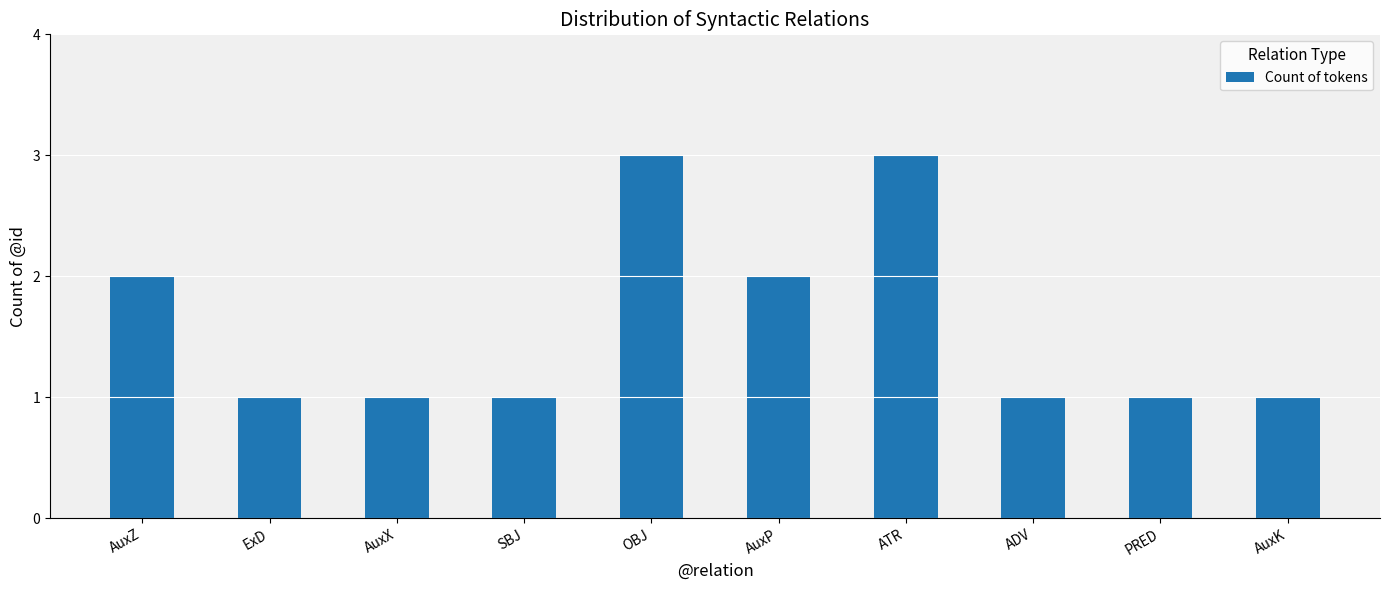

The chart shows a value of 2 at ADV. True or false?

False